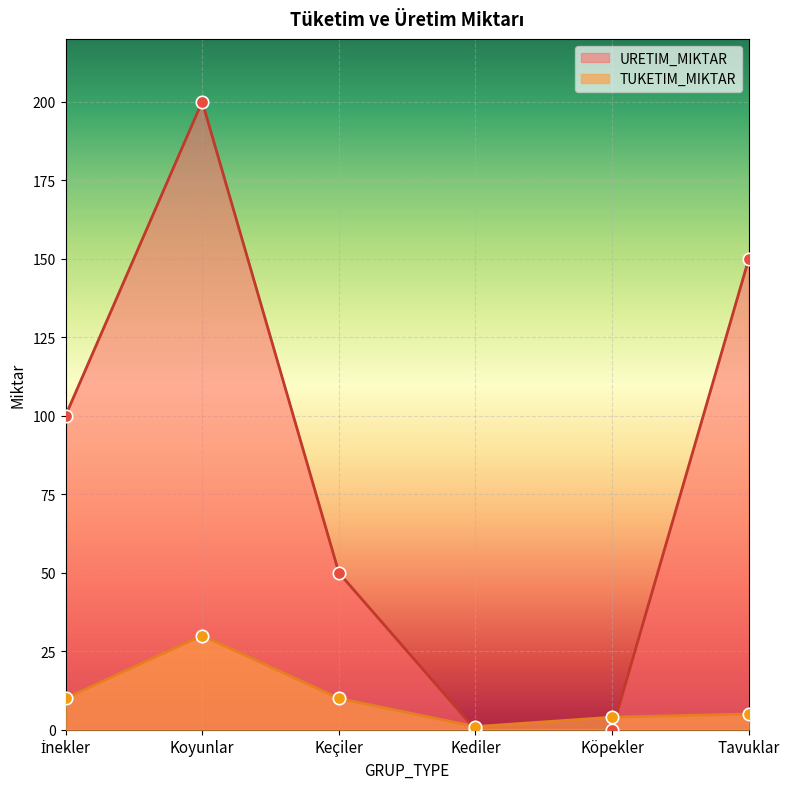

At how many categories does at least one series exceed 48?

4